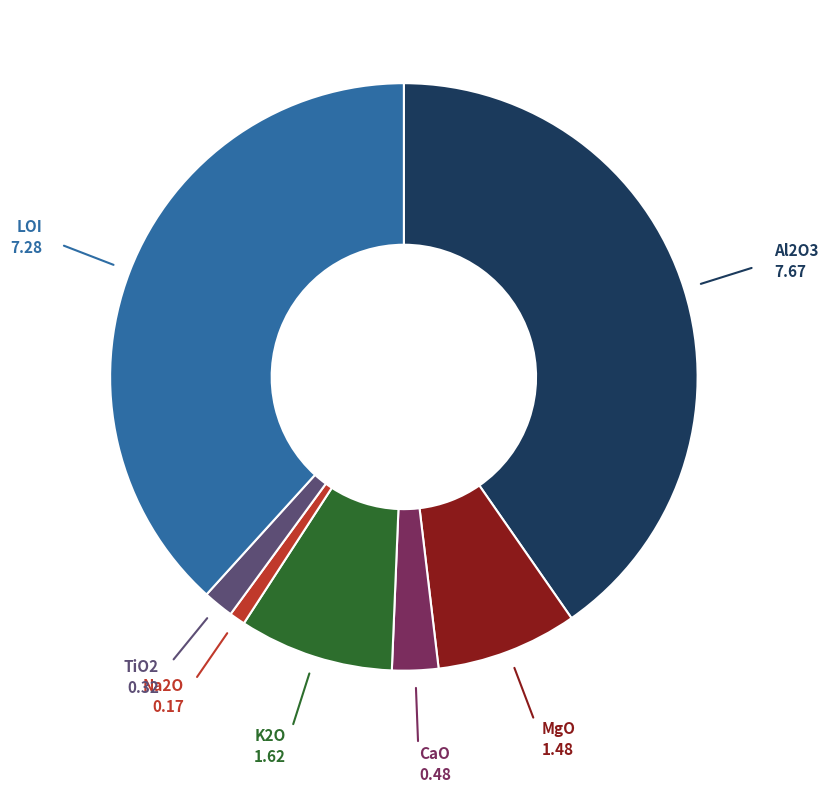

Is there a majority slice in this chart?

No